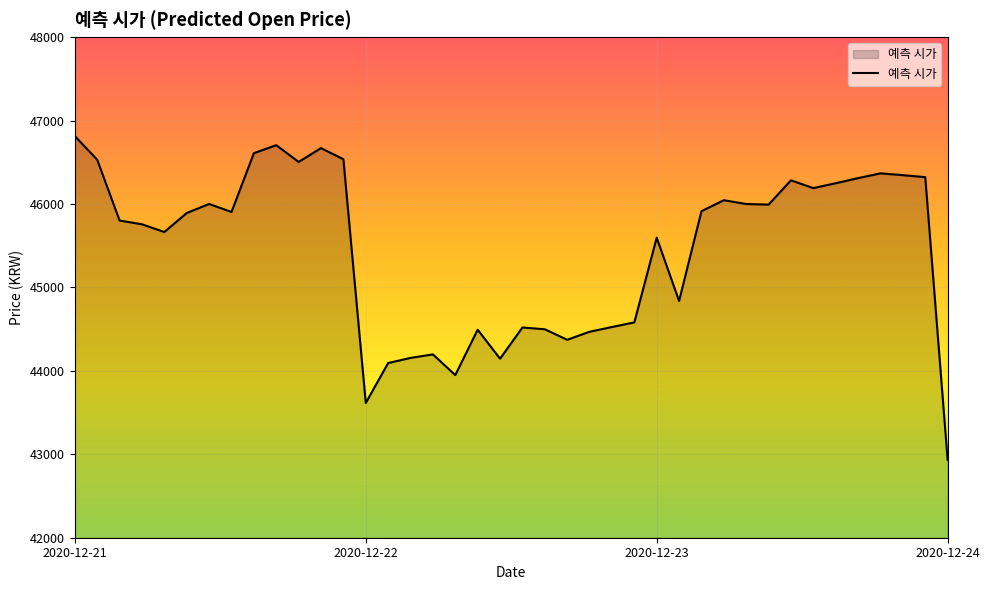

What is the difference between the second highest and minimum values?

3770.3